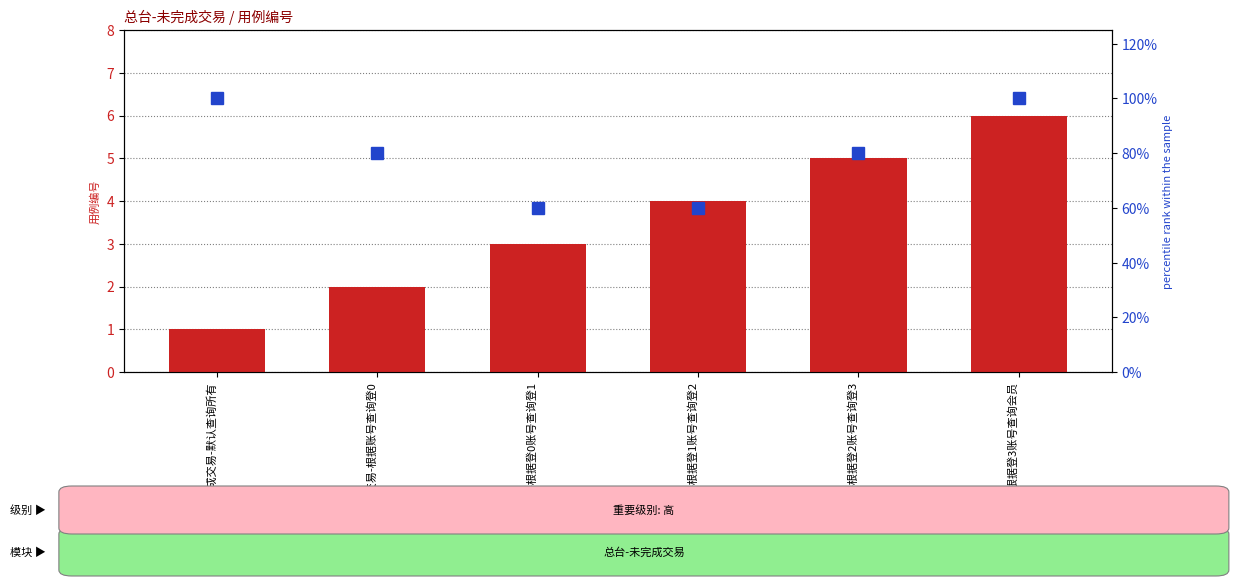

Is the value of percentile rank within the sample at 查询未完成交易-根据登2账号查询登3 greater than the value of count at 查询未完成交易-根据登2账号查询登3?

Yes